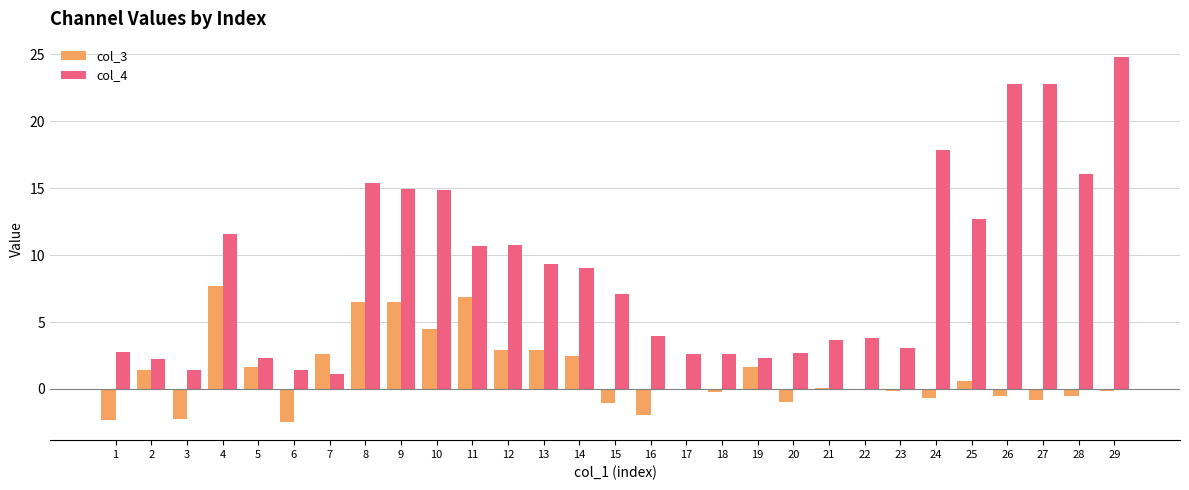

At which label does col_3 first exceed 0?

2